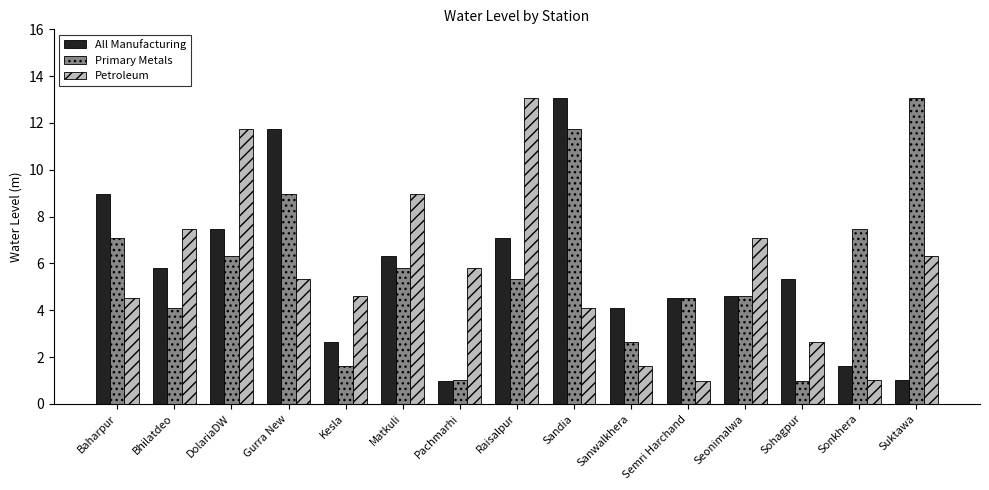

What is the greatest value displayed?

13.1